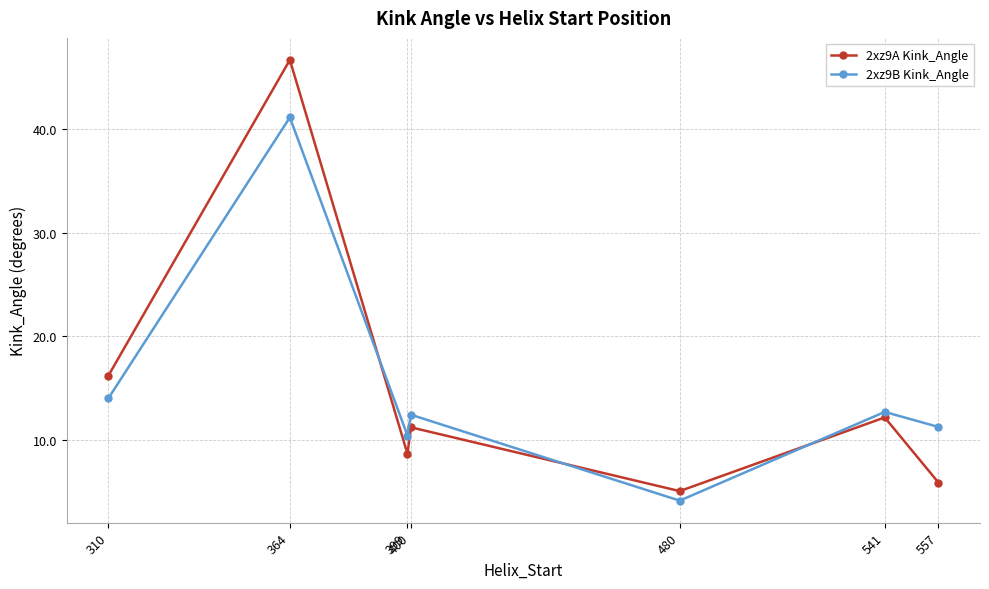

Rank the series by their maximum value, from highest to lowest.

2xz9A Kink_Angle, 2xz9B Kink_Angle